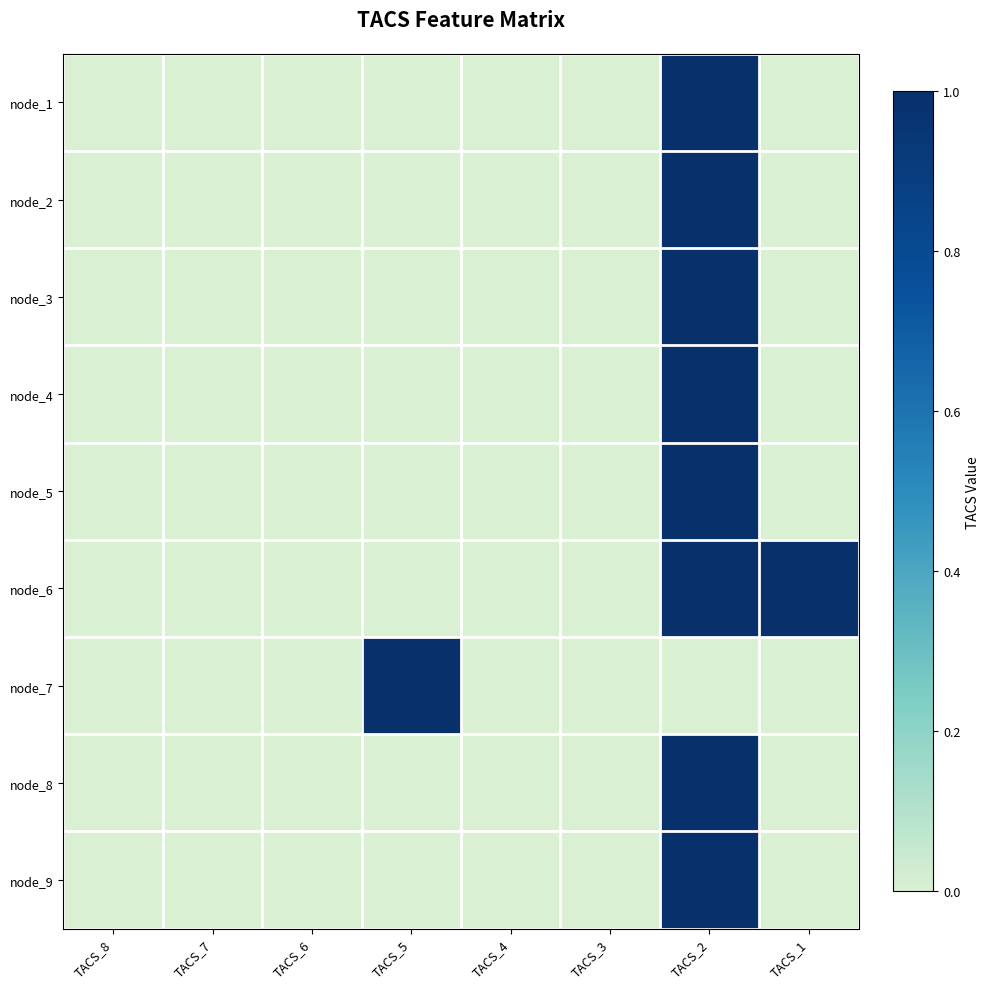

How many distinct data groups are displayed?

9